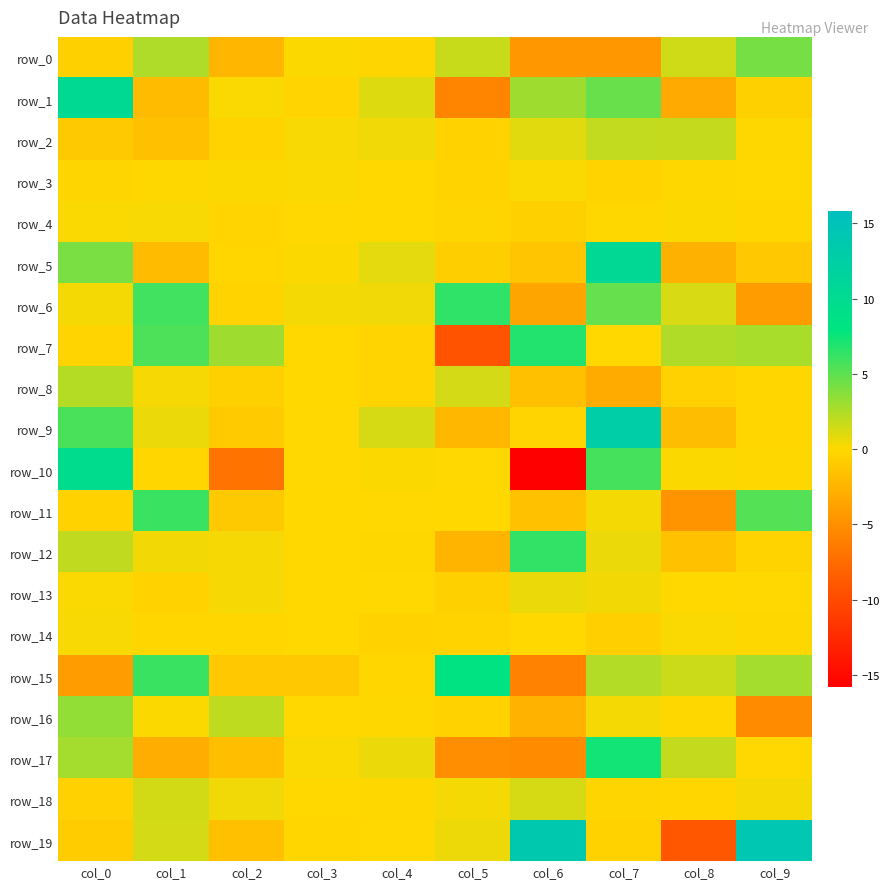

How many data points in row_5 are less than 0?

6